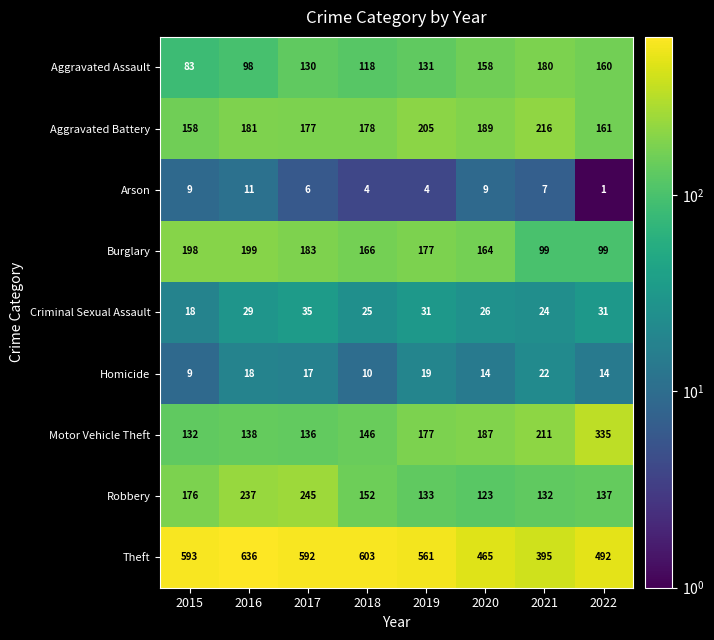

Is the value of Criminal Sexual Assault at 2019 greater than the value of Robbery at 2021?

No